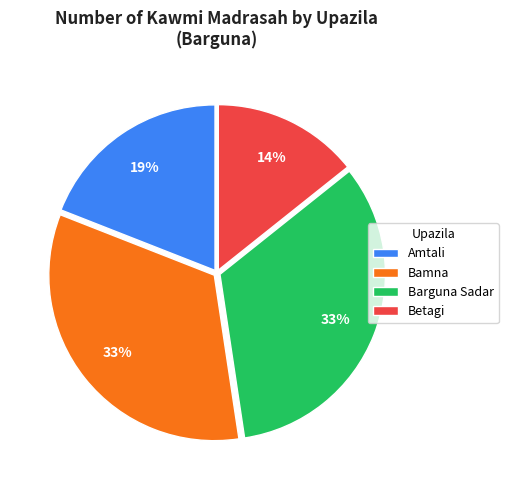

Is Barguna Sadar the majority of the pie?

No